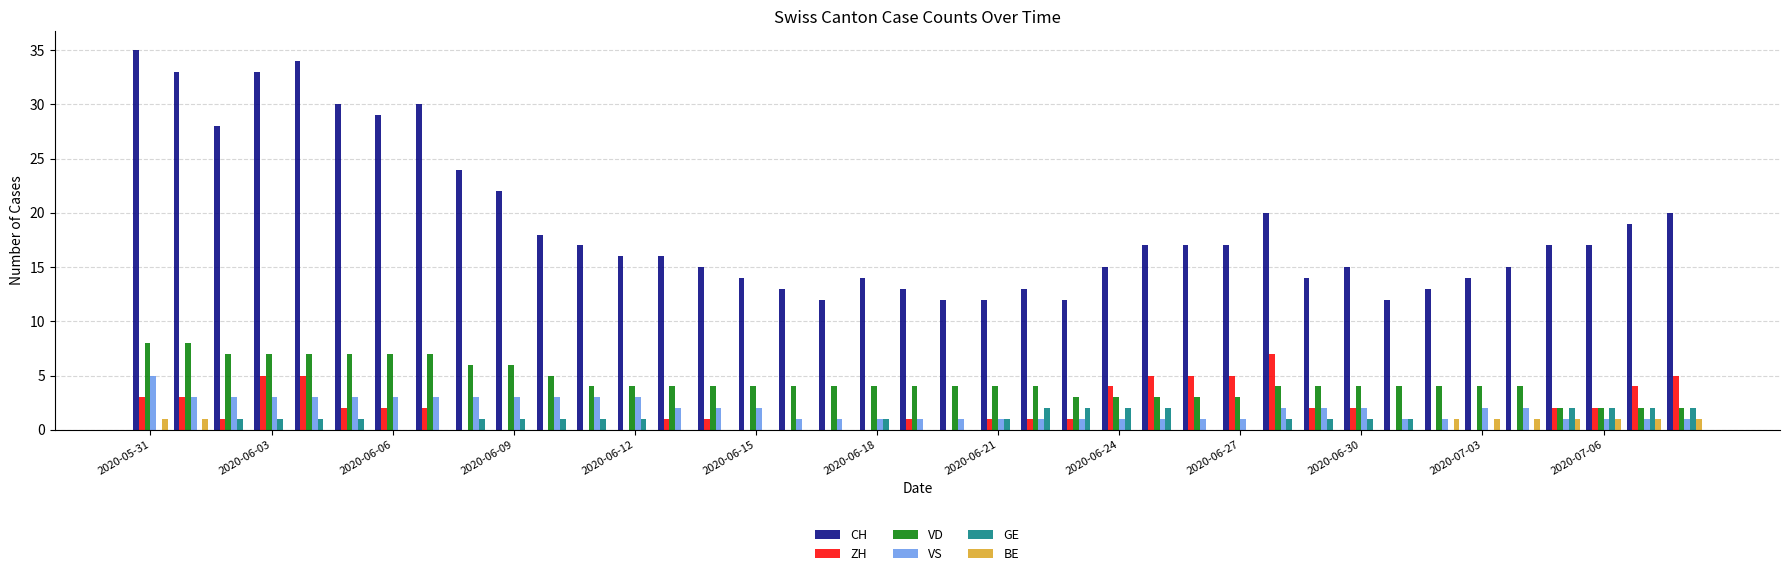

Which series has the widest spread of values?

CH